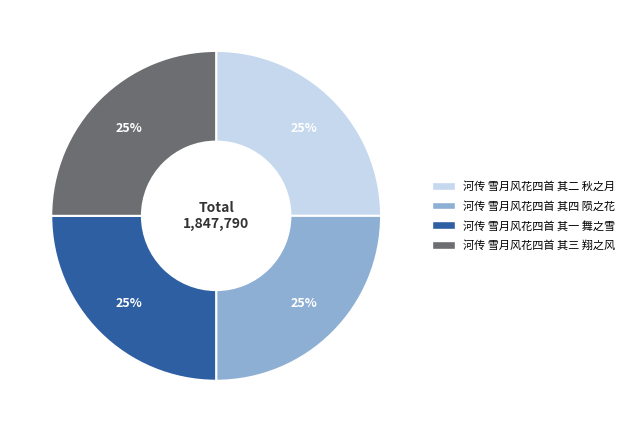

To the nearest percent, what portion does 河传 雪月风花四首 其一 舞之雪 represent?

25%